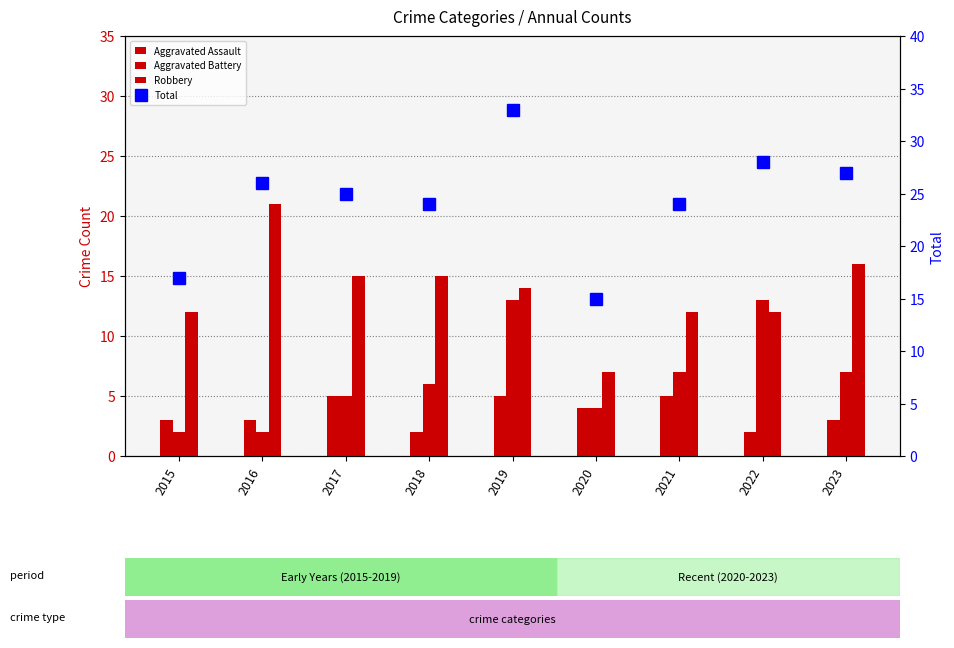

Which has a higher value, 2015 or 2022?

2015